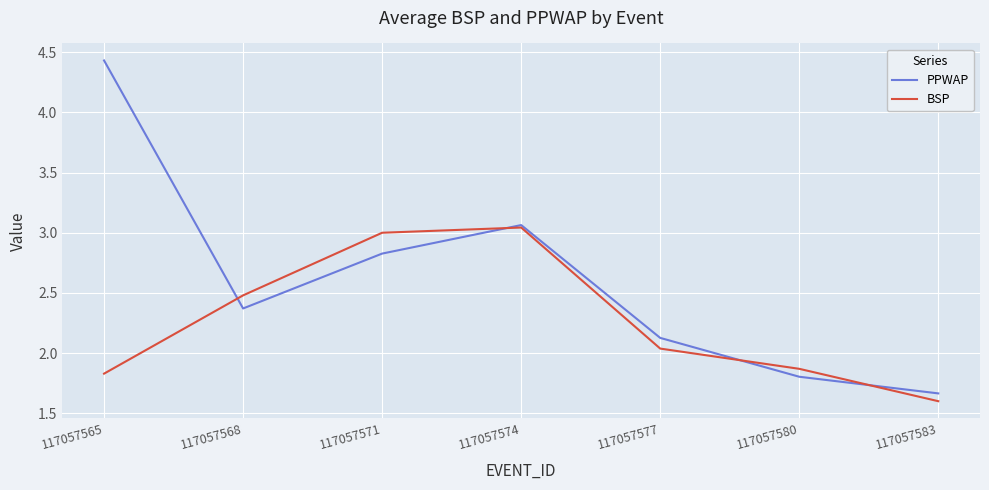

True or false: BSP has a value of 1.6 at 117057583.

True